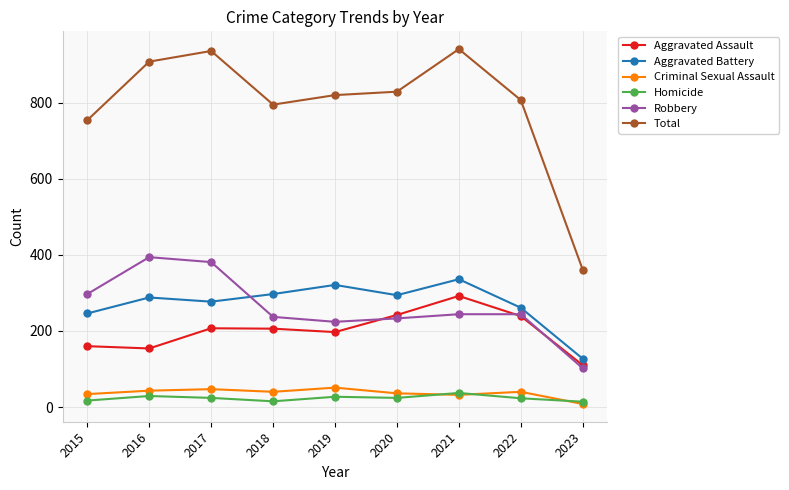

What is the difference between the highest and lowest values at 2022?

784